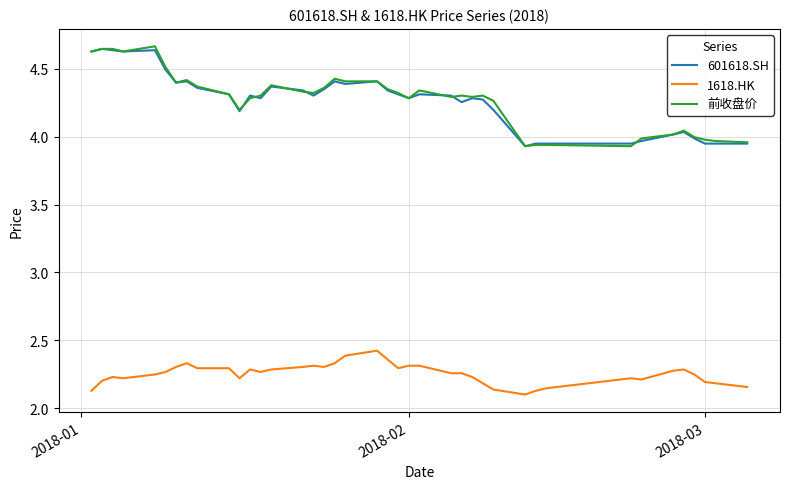

True or false: 1618.HK and 前收盘价 intersect in this chart.

False